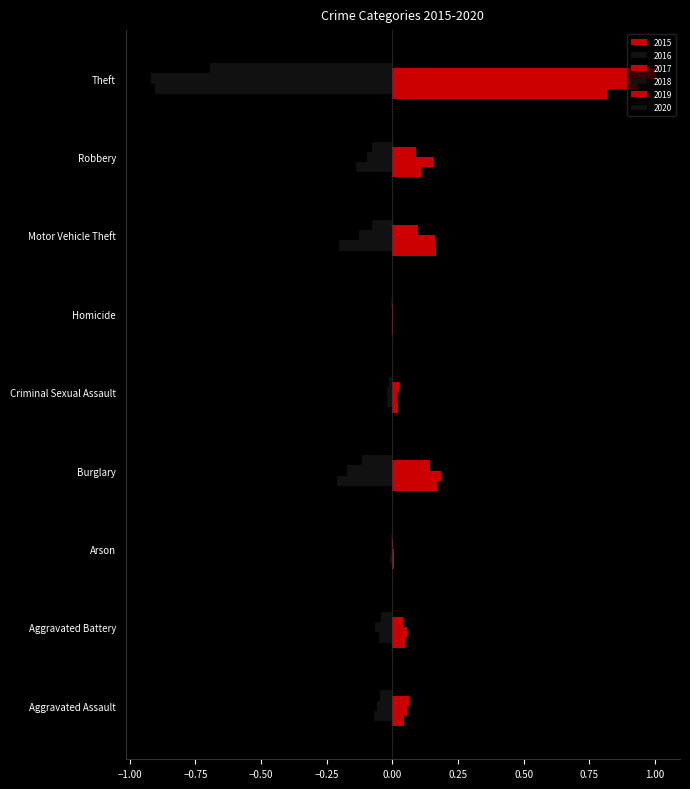

Reading left to right, extract all data points from this chart.

2015: Aggravated Assault=0.0	Aggravated Battery=0.0	Arson=0.0	Burglary=0.2	Criminal Sexual Assault=0.0	Homicide=0.0	Motor Vehicle Theft=0.2	Robbery=0.1	Theft=0.8
2016: Aggravated Assault=-0.1	Aggravated Battery=-0.1	Arson=-0.0	Burglary=-0.2	Criminal Sexual Assault=-0.0	Homicide=-0.0	Motor Vehicle Theft=-0.2	Robbery=-0.1	Theft=-0.9
2017: Aggravated Assault=0.1	Aggravated Battery=0.1	Arson=0.0	Burglary=0.2	Criminal Sexual Assault=0.0	Homicide=0.0	Motor Vehicle Theft=0.2	Robbery=0.2	Theft=0.9
2018: Aggravated Assault=-0.1	Aggravated Battery=-0.1	Arson=-0.0	Burglary=-0.2	Criminal Sexual Assault=-0.0	Homicide=-0.0	Motor Vehicle Theft=-0.1	Robbery=-0.1	Theft=-0.9
2019: Aggravated Assault=0.1	Aggravated Battery=0.0	Arson=0.0	Burglary=0.1	Criminal Sexual Assault=0.0	Homicide=0.0	Motor Vehicle Theft=0.1	Robbery=0.1	Theft=1.0
2020: Aggravated Assault=-0.0	Aggravated Battery=-0.0	Arson=-0.0	Burglary=-0.1	Criminal Sexual Assault=-0.0	Homicide=-0.0	Motor Vehicle Theft=-0.1	Robbery=-0.1	Theft=-0.7